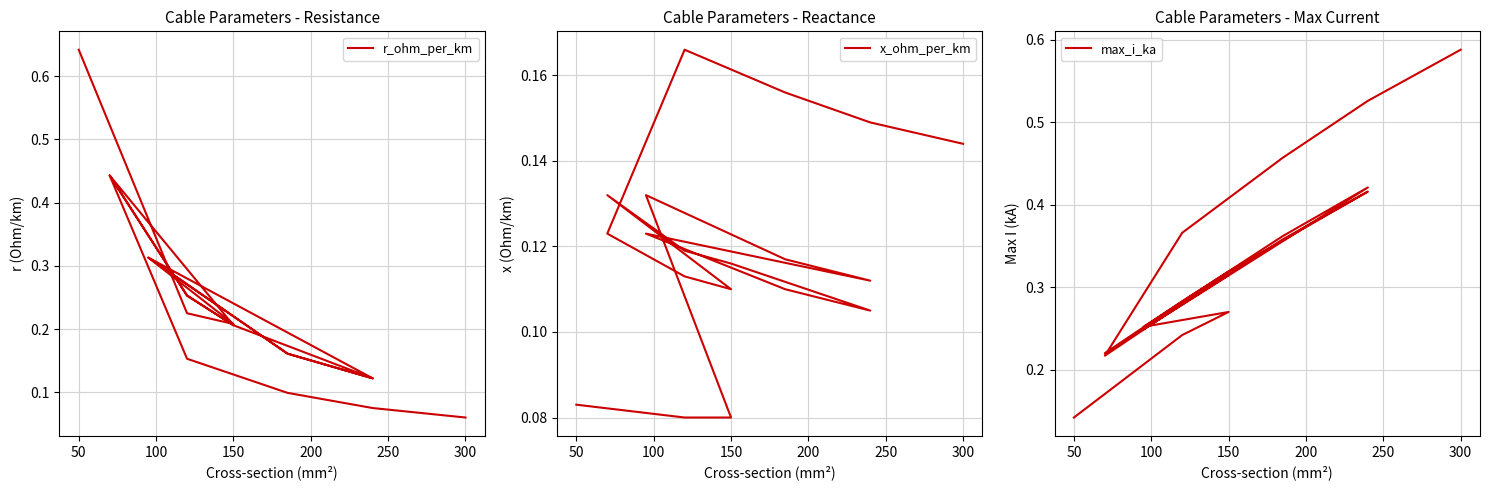

True or false: x_ohm_per_km and max_i_ka cross at least once.

False